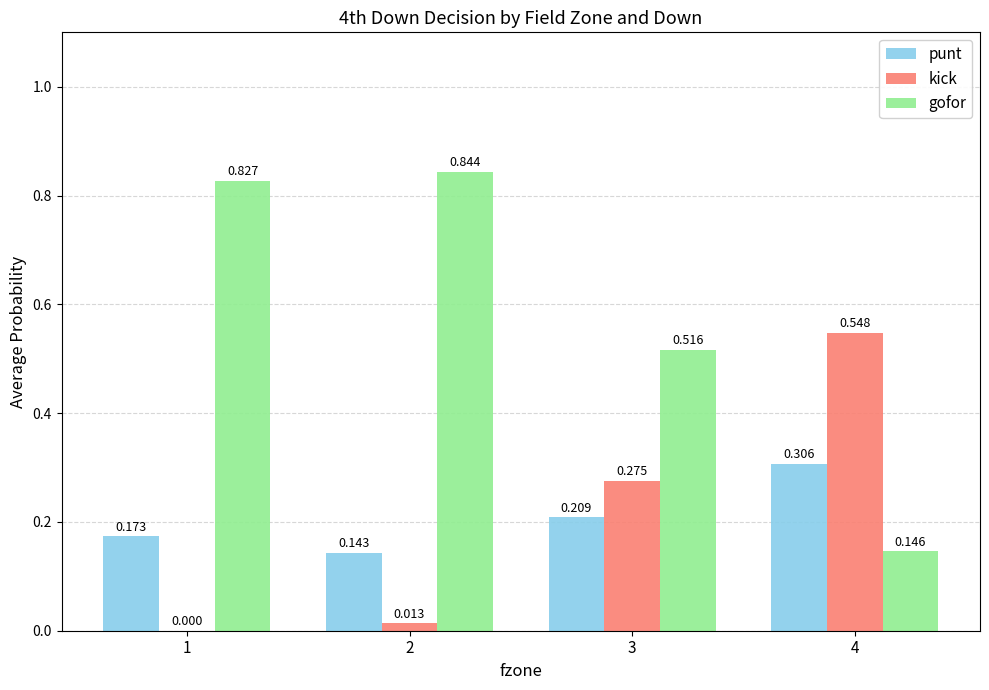

Which series changed the most between 1 and 4?

gofor